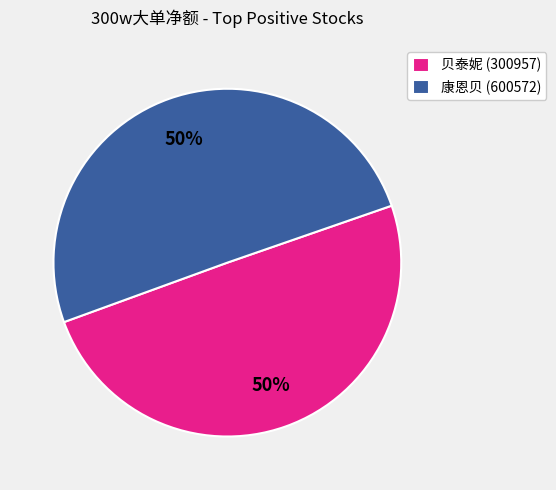

Is it true that 贝泰妮 (300957) is 50% of the pie?

True